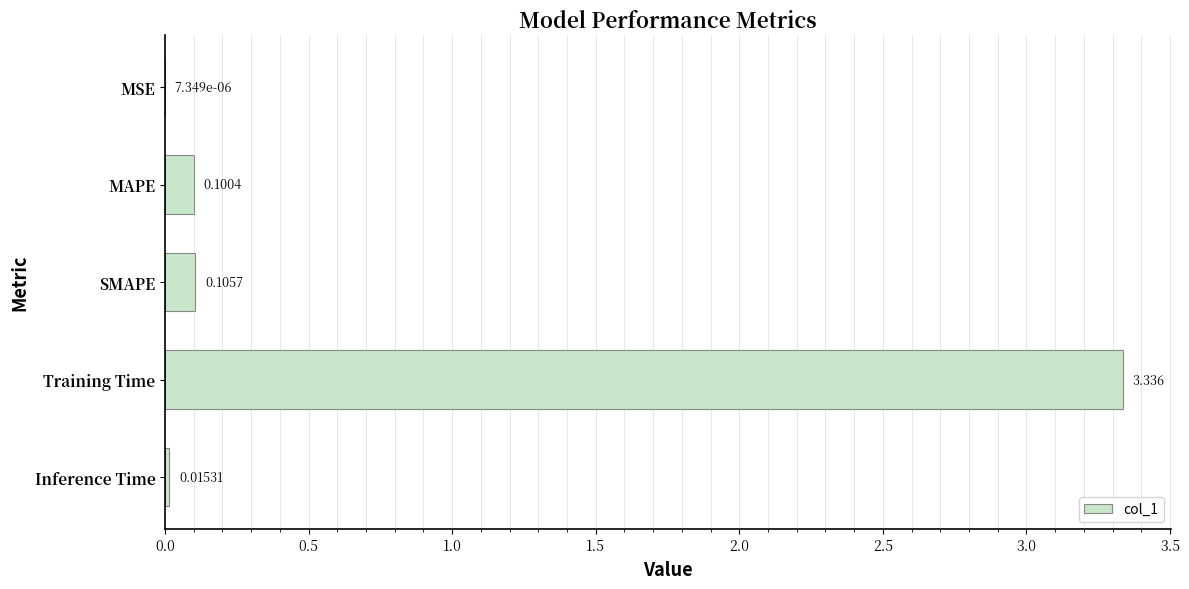

At which category does the chart reach its peak across all series?

Training Time